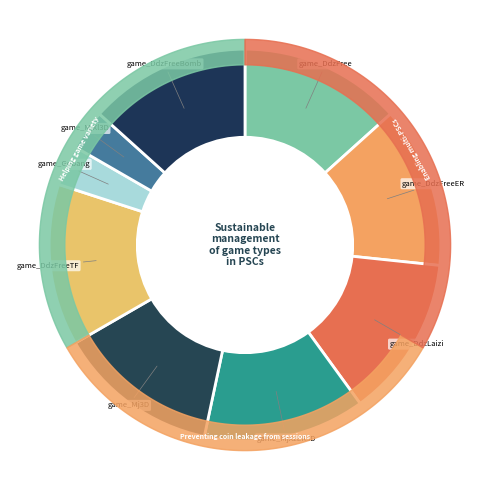

Approximately how many times larger is the value at game_DdzFree compared to game_DdzFreeBomb?

1.0